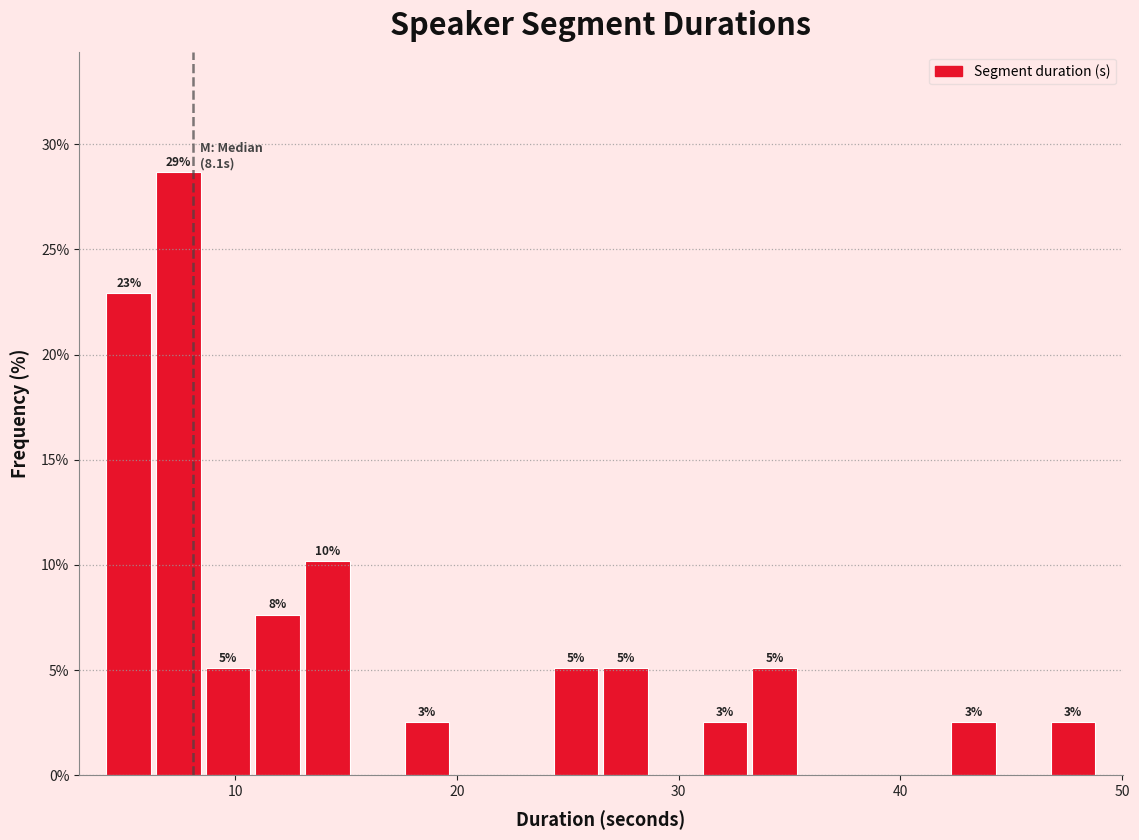

Read against the x-axis, roughly where is the centre of the tallest bar?

7